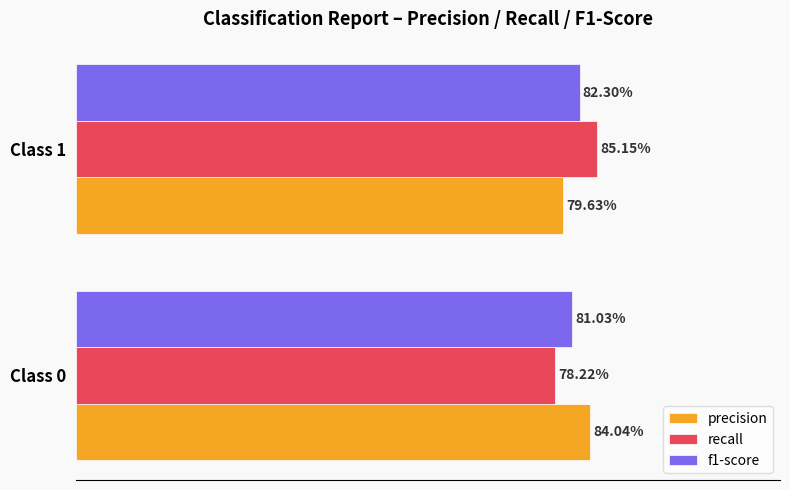

Which series has the widest spread of values?

recall